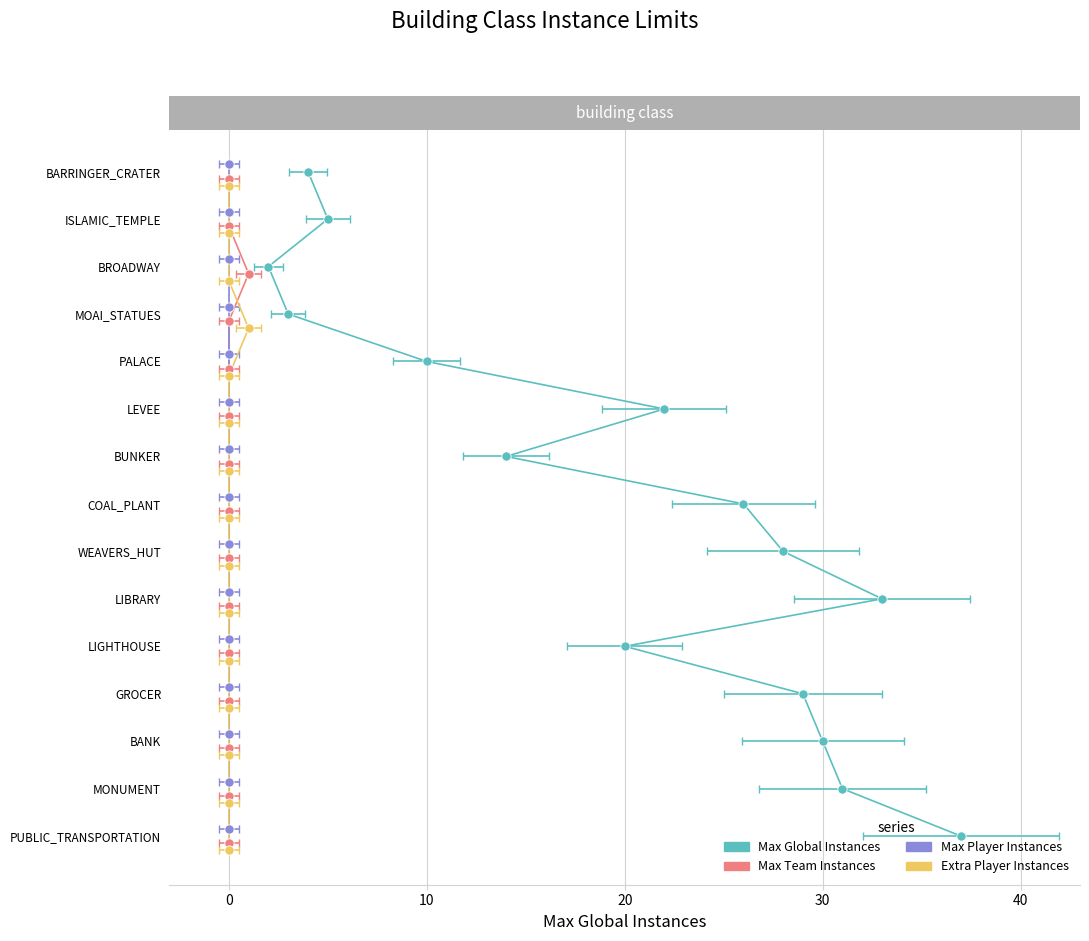

Which series reaches the maximum Y coordinate?

Extra Player Instances